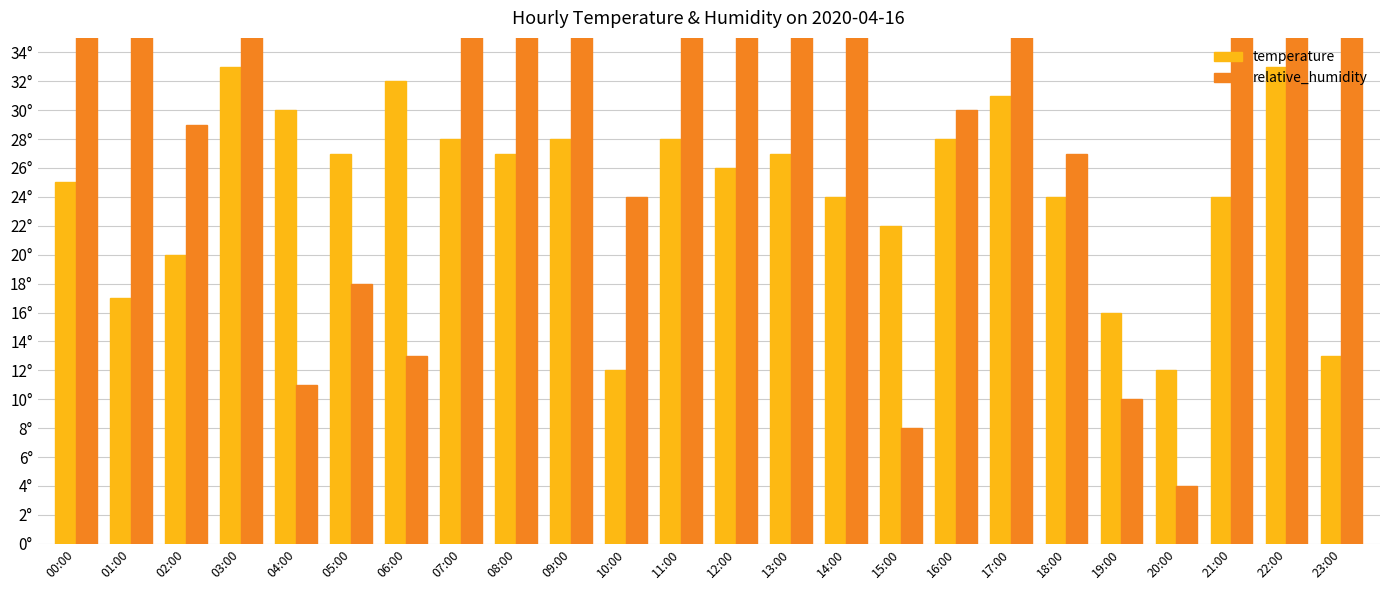

What is the average value of the temperature series?

24